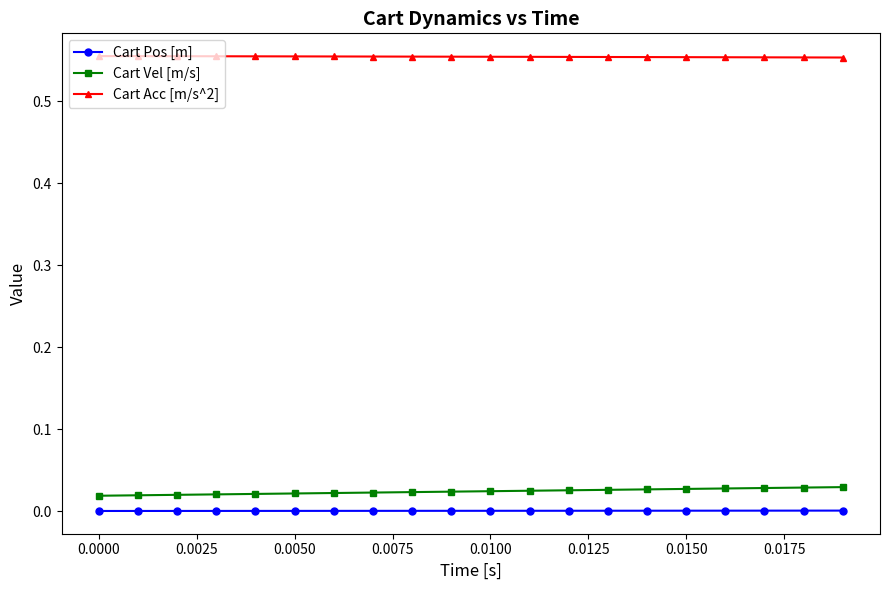

Which series has the largest total across all categories?

Cart Acc [m/s^2]